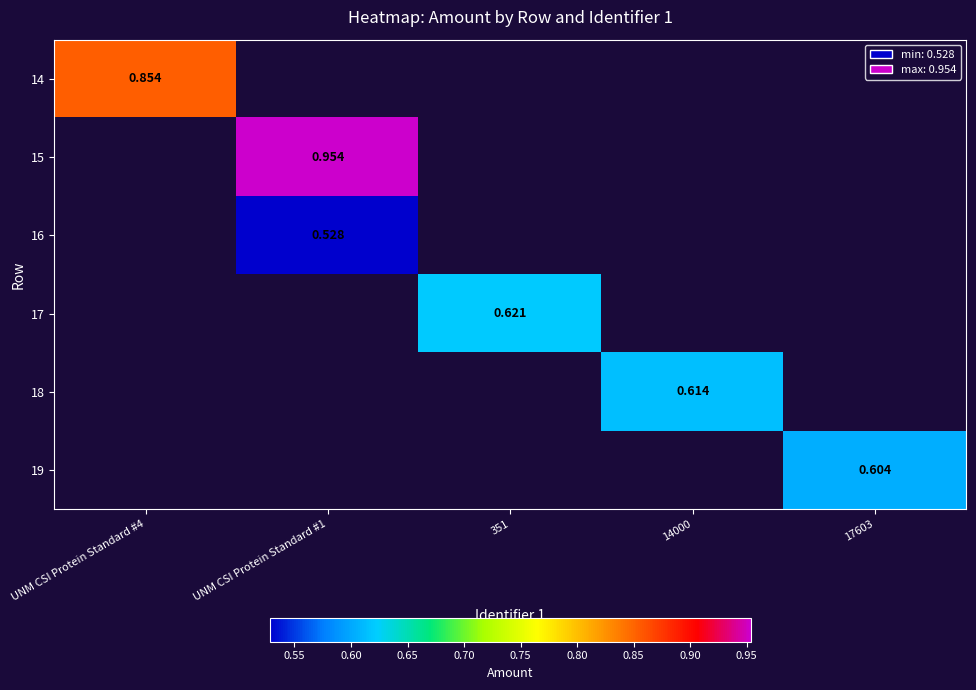

True or false: 17 has a value of 0.6 at 351.

True